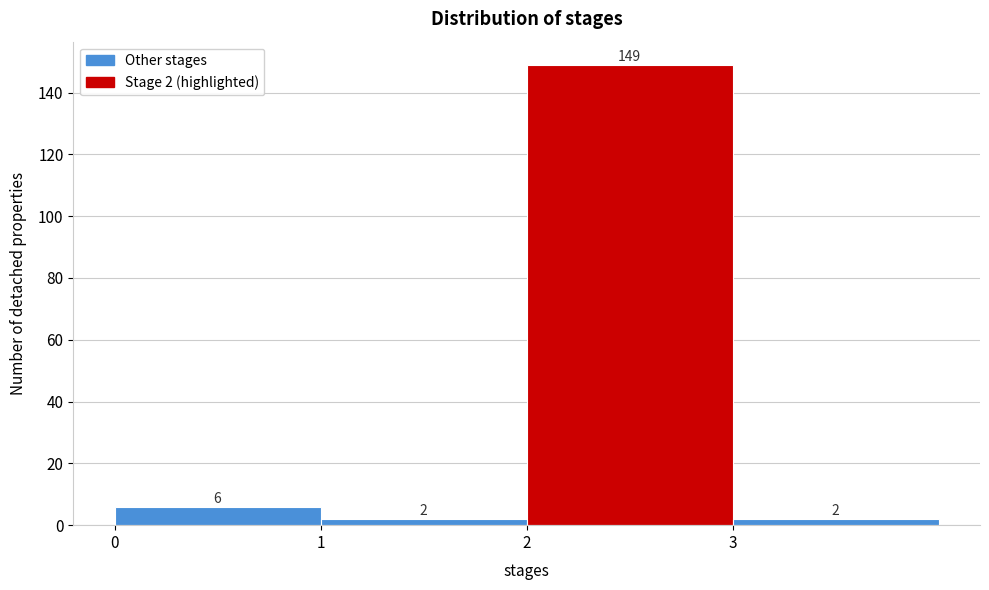

Which range on the x-axis has the tallest bar?

2 to 3